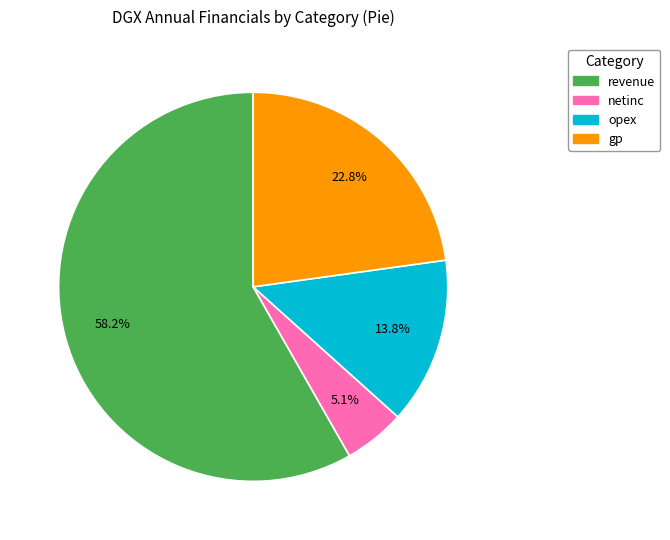

Does any single category account for the majority?

Yes